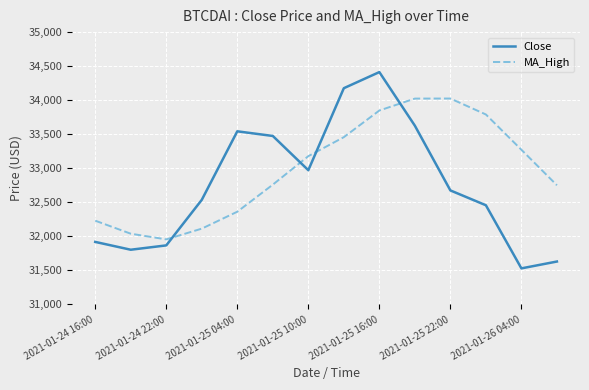

Rank the series by their average value, from highest to lowest.

MA_High, Close